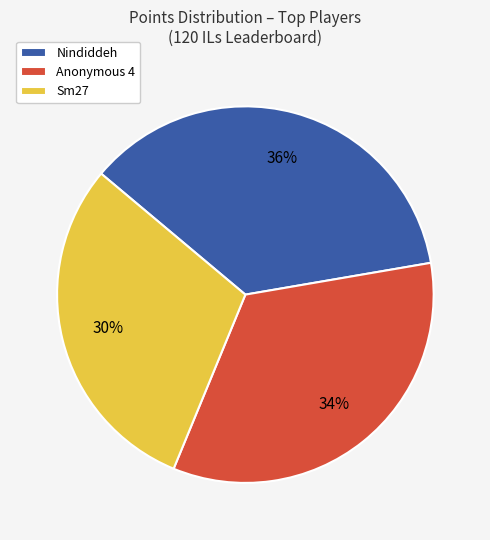

Rank the categories by value from lowest to highest.

Sm27, Anonymous 4, Nindiddeh